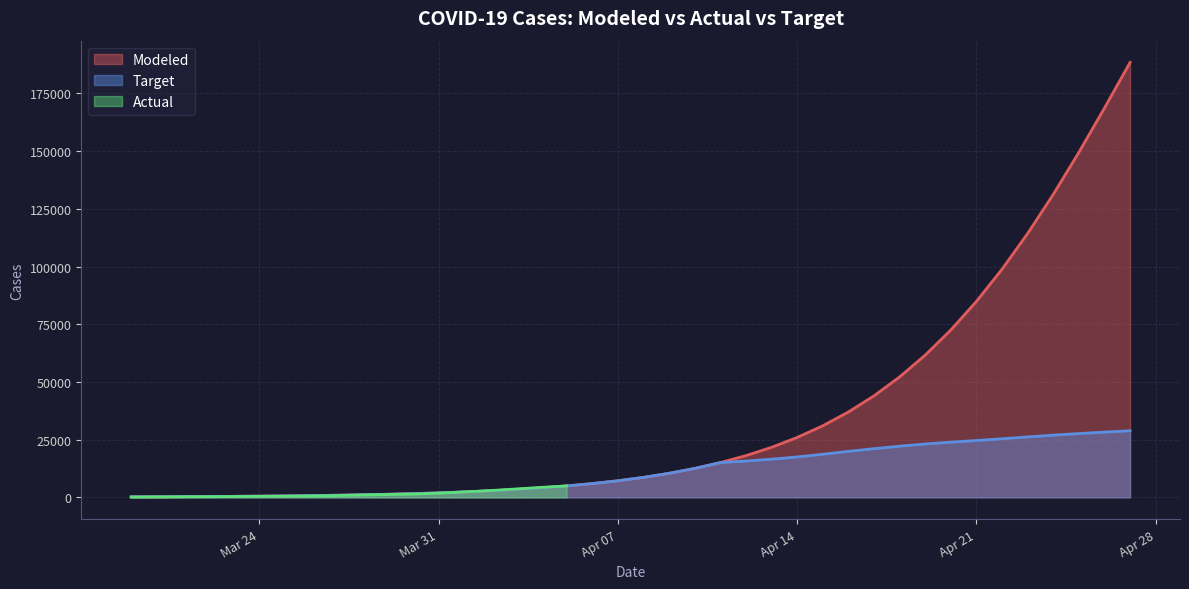

Does the chart have visible grid lines?

Yes